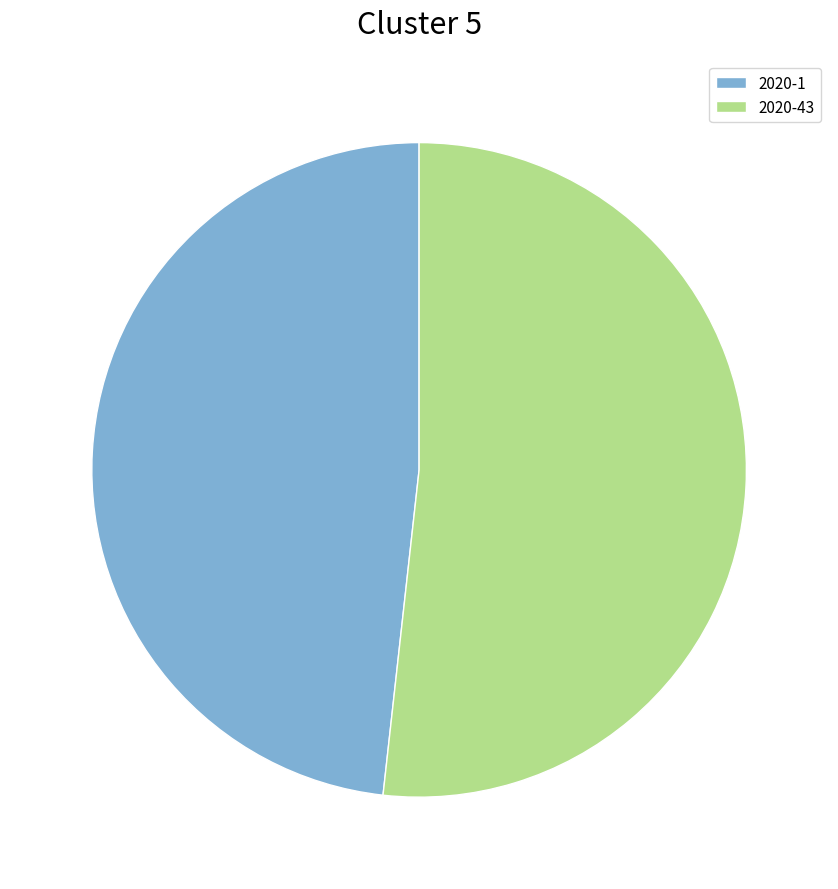

Which category accounts for the majority?

2020-43